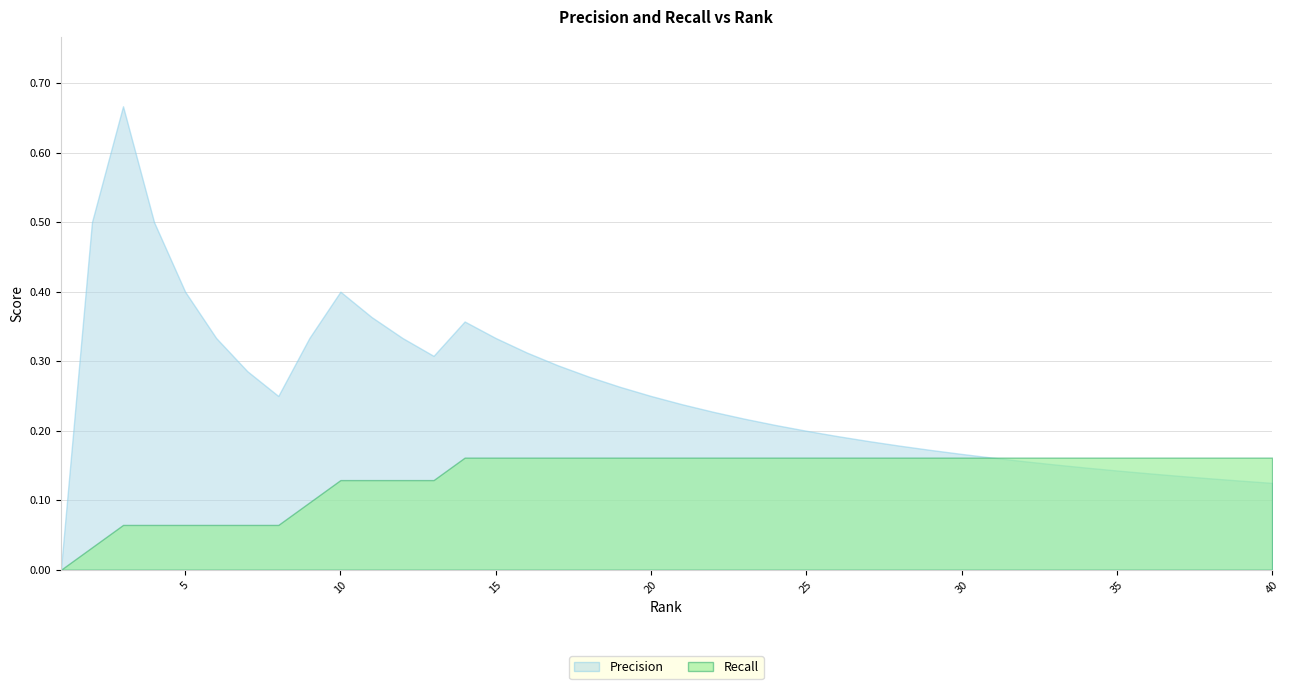

How many Precision values are between 0 and 1?

40